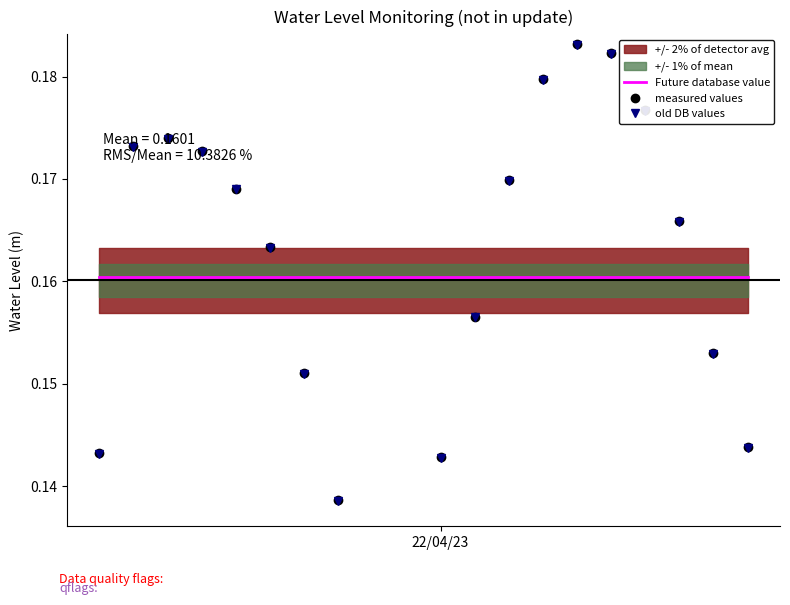

True or false: old DB values has more than 1 points higher than both neighbors.

True